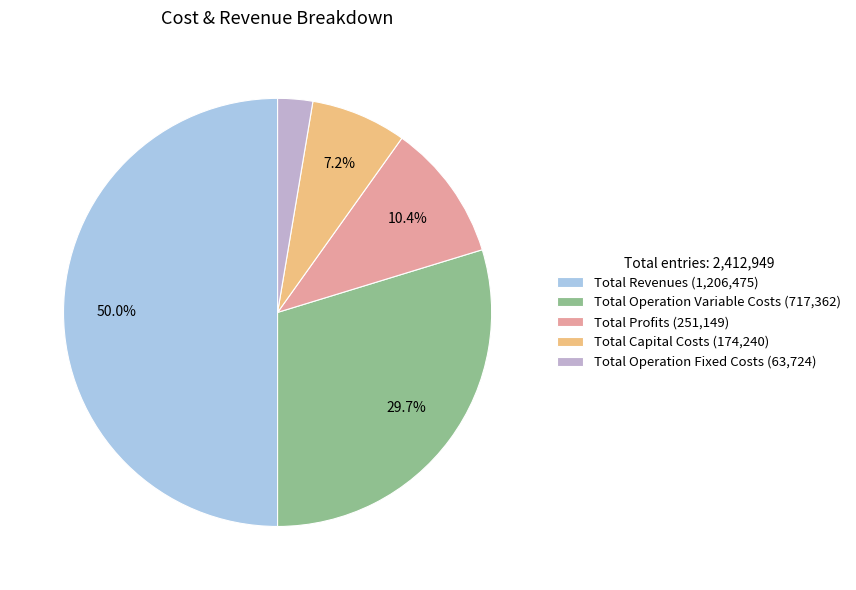

Does Total Profits (251,149) represent more than half of the total?

No